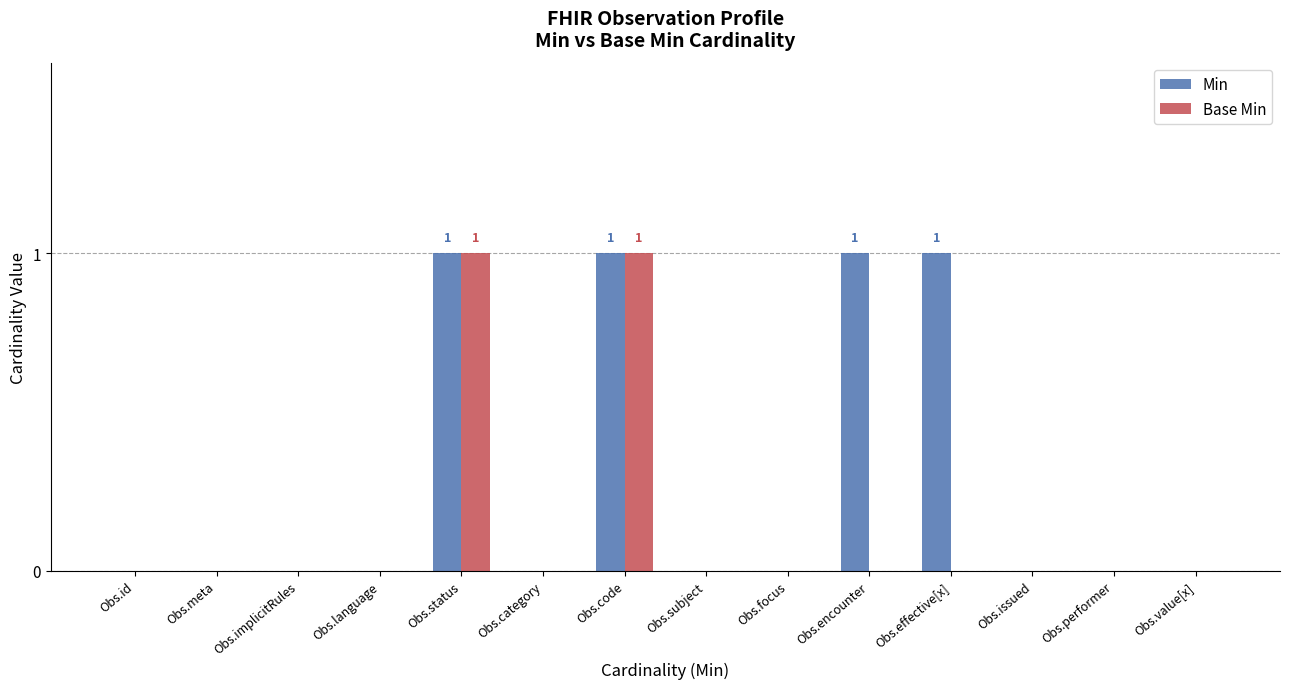

True or false: Base Min has a value of 1 at Obs.performer.

False